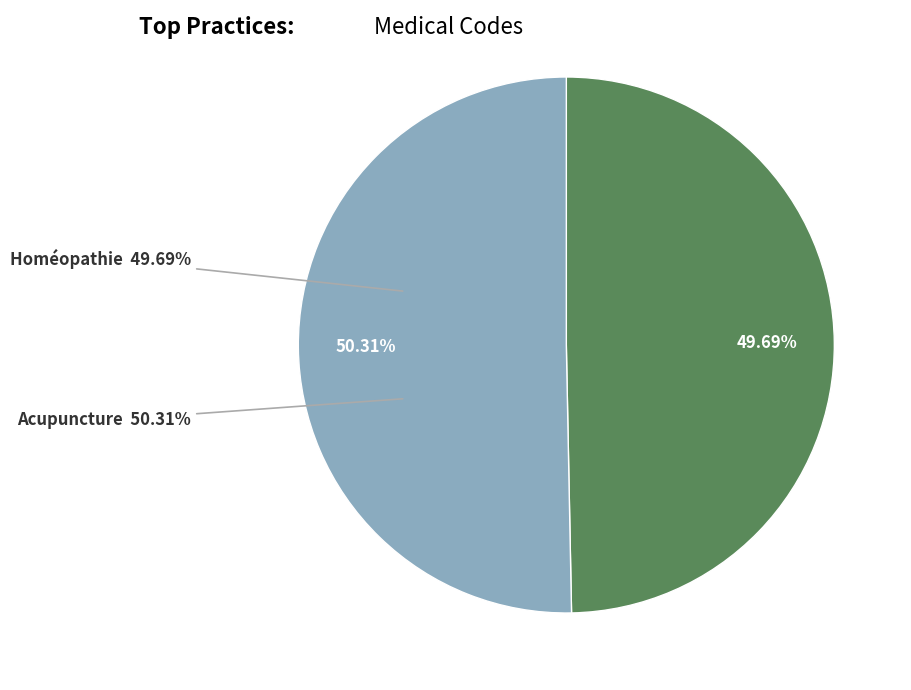

What percentage is the Homéopathie slice, to the nearest percent?

50%